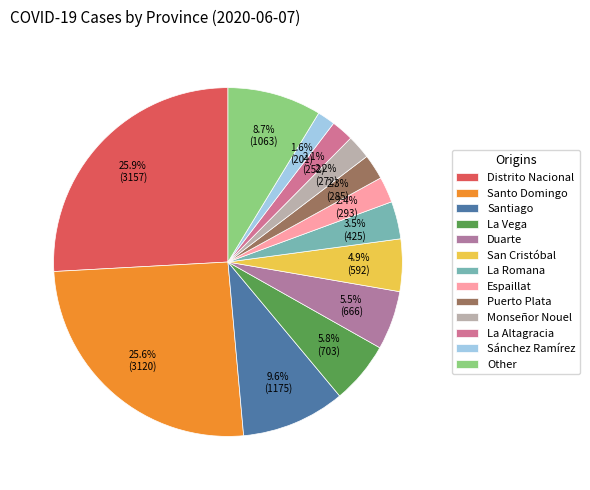

To the nearest percent, what is the average slice percentage?

8%